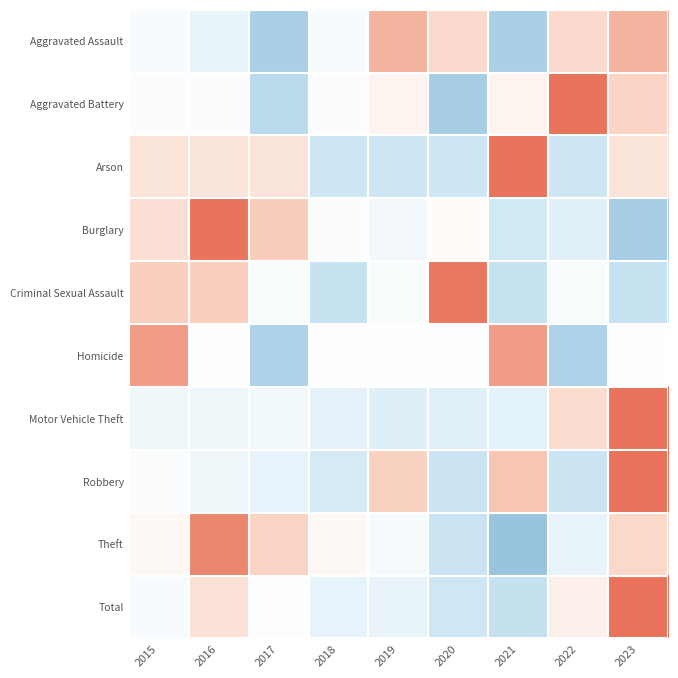

What is the total value across all series at 2020?

-3.7